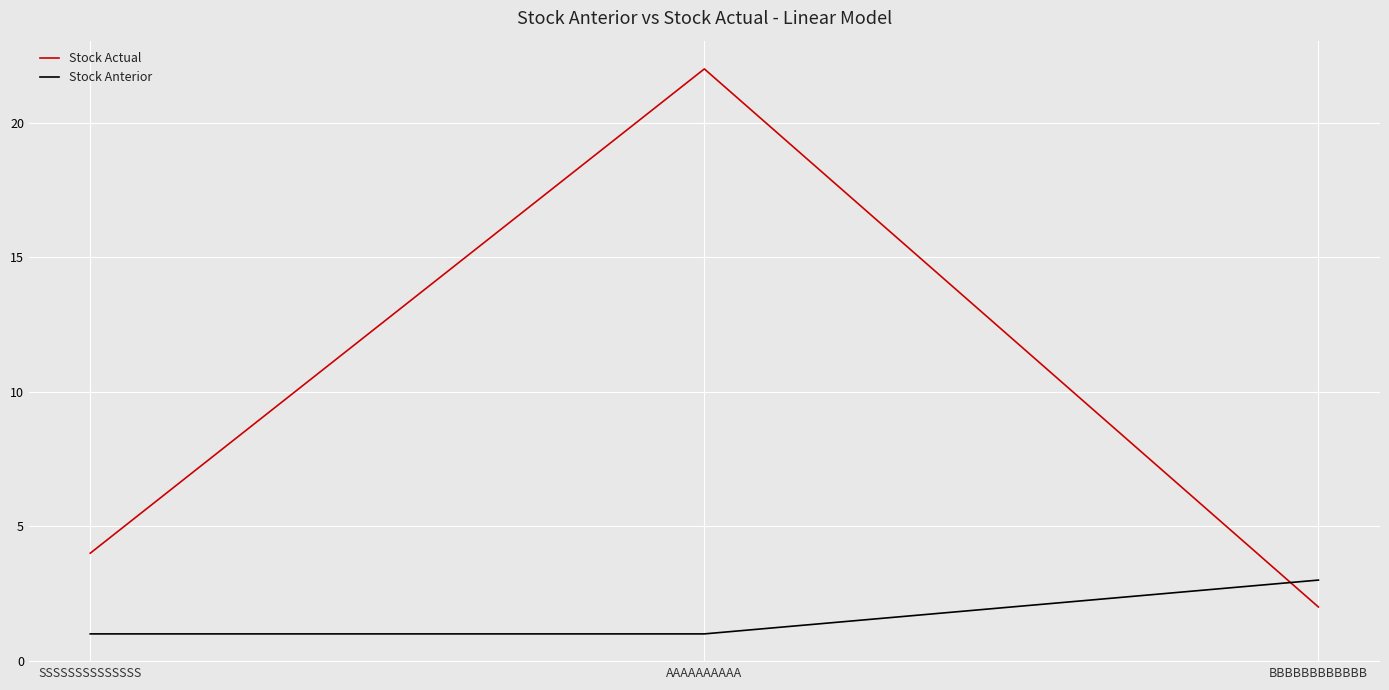

Is the value of Stock Anterior at SSSSSSSSSSSSSS greater than the value of Stock Actual at SSSSSSSSSSSSSS?

No